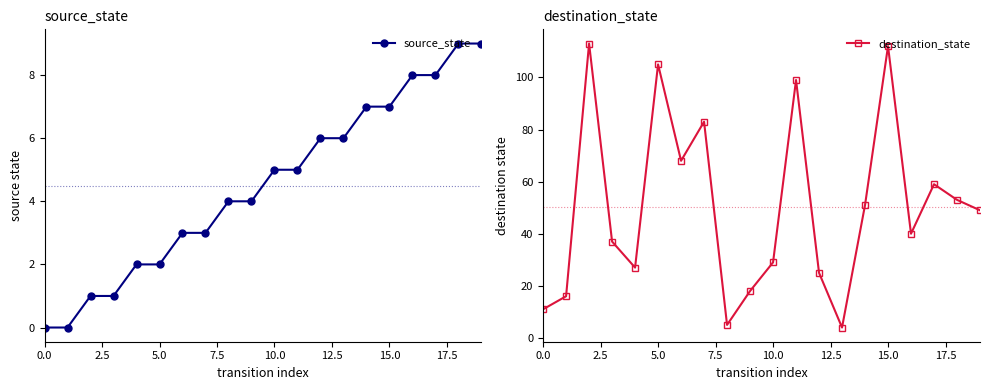

How many intersections are there between source_state and destination_state?

2